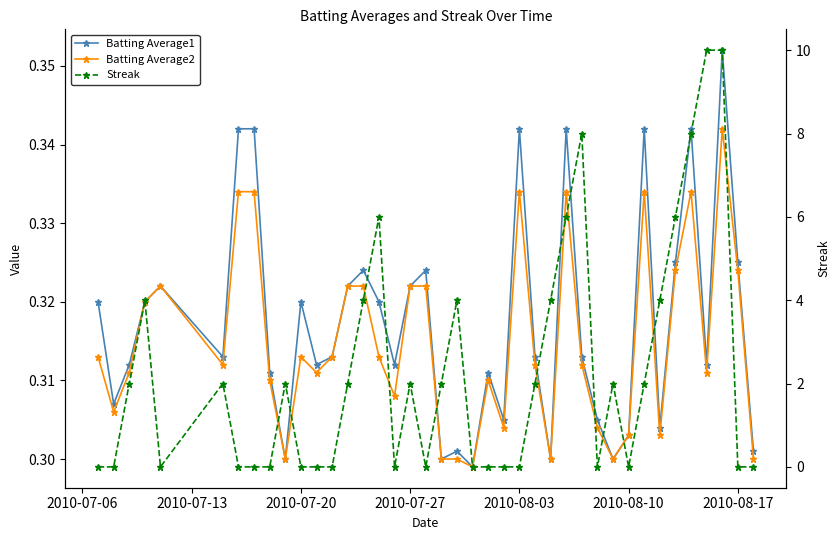

What position from the right is 2010-08-10?

9